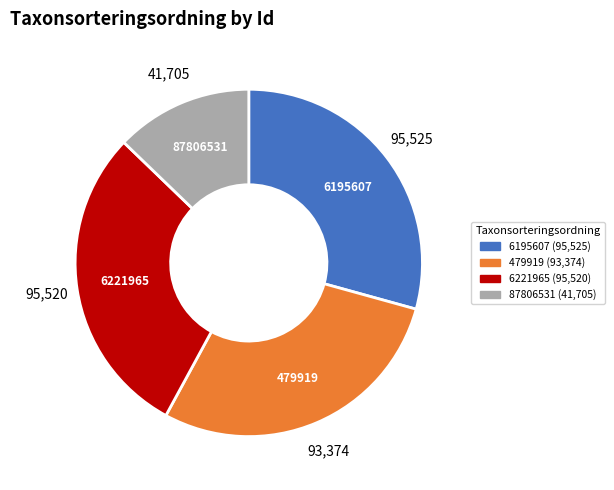

The 6221965 slice represents 29% of the pie. True or false?

True